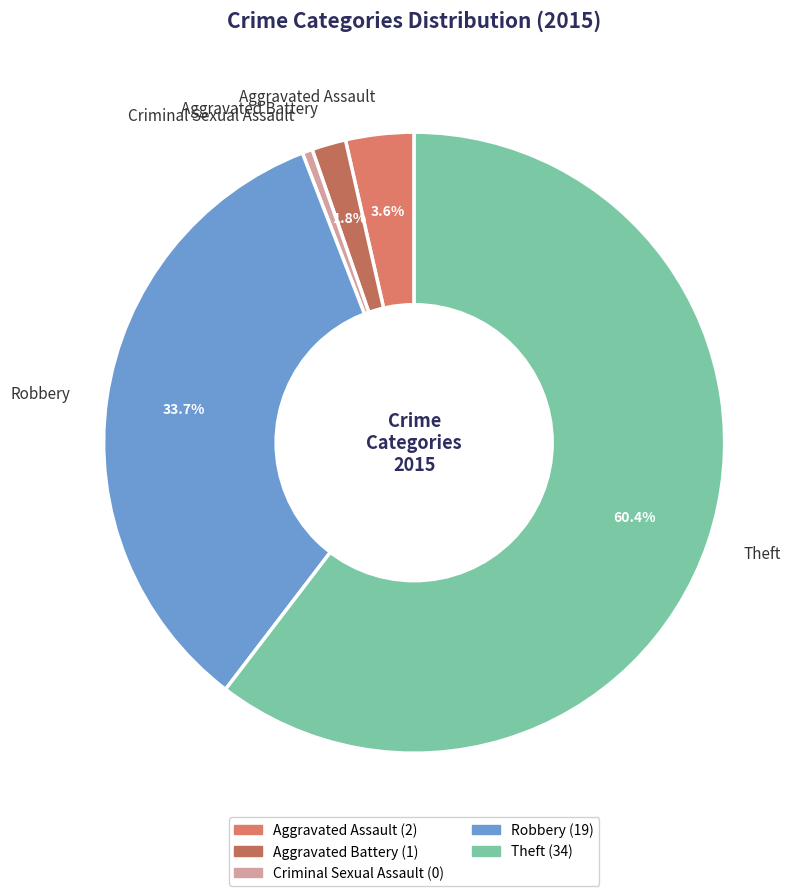

Do Aggravated Battery and Criminal Sexual Assault together represent more than half of the pie?

No